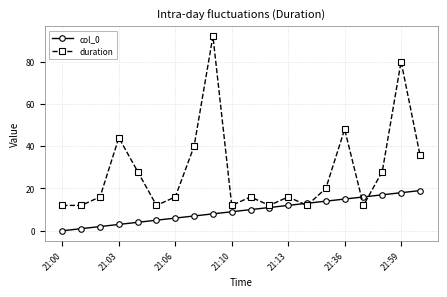

Reading left to right, list all the values displayed in this chart.

col_0: 0	1	2	3	4	5	6	7	8	9	10	11	12	13	14	15	16	17	18	19
duration: 12	12	16	44	28	12	16	40	92	12	16	12	16	12	20	48	12	28	80	36